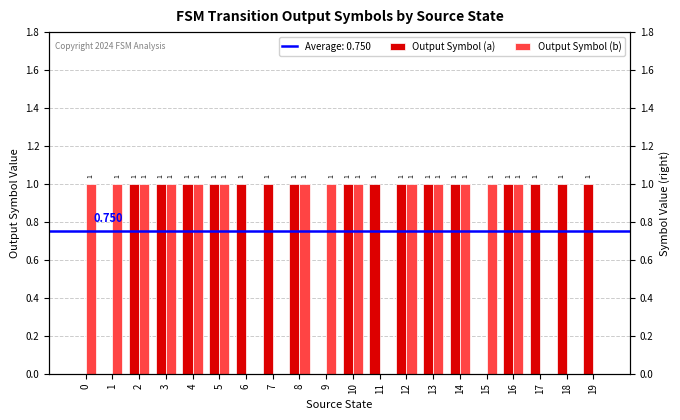

Rank the series at 9 from highest to lowest value.

Output Symbol (b), Output Symbol (a)